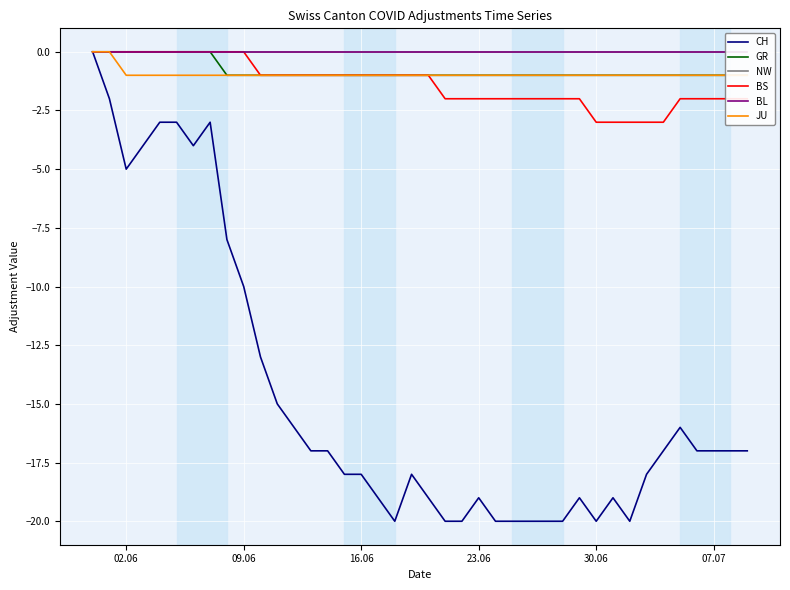

How many lines are shown in the chart?

6